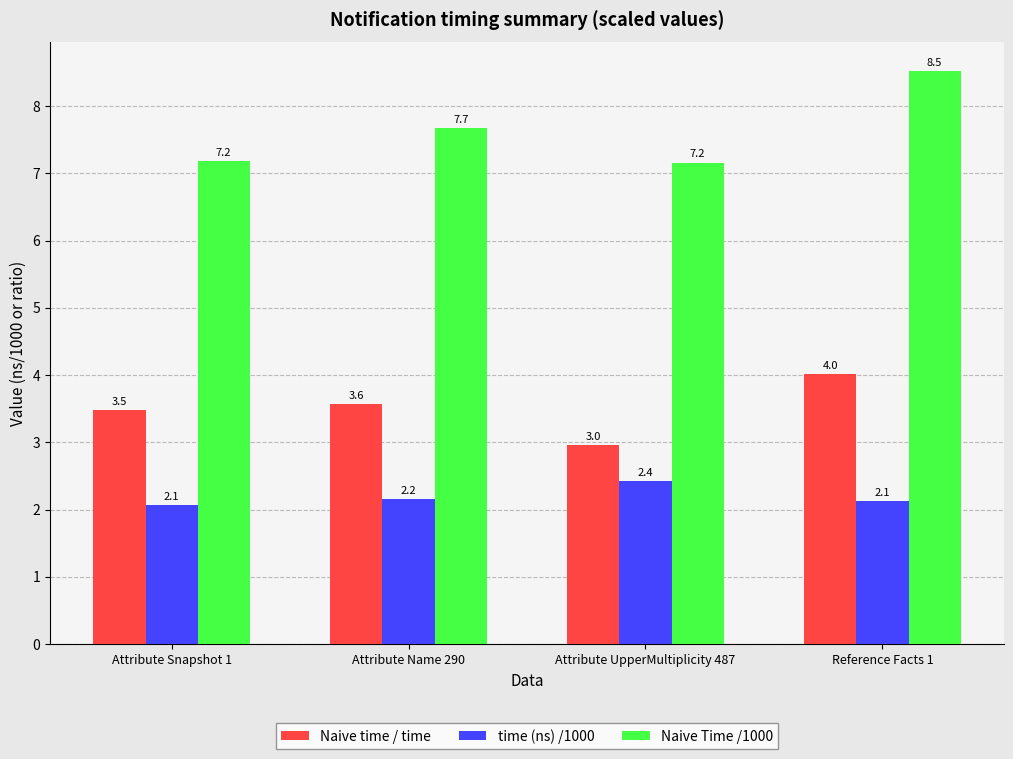

What is the lowest value of the Naive time / time series?

3.0